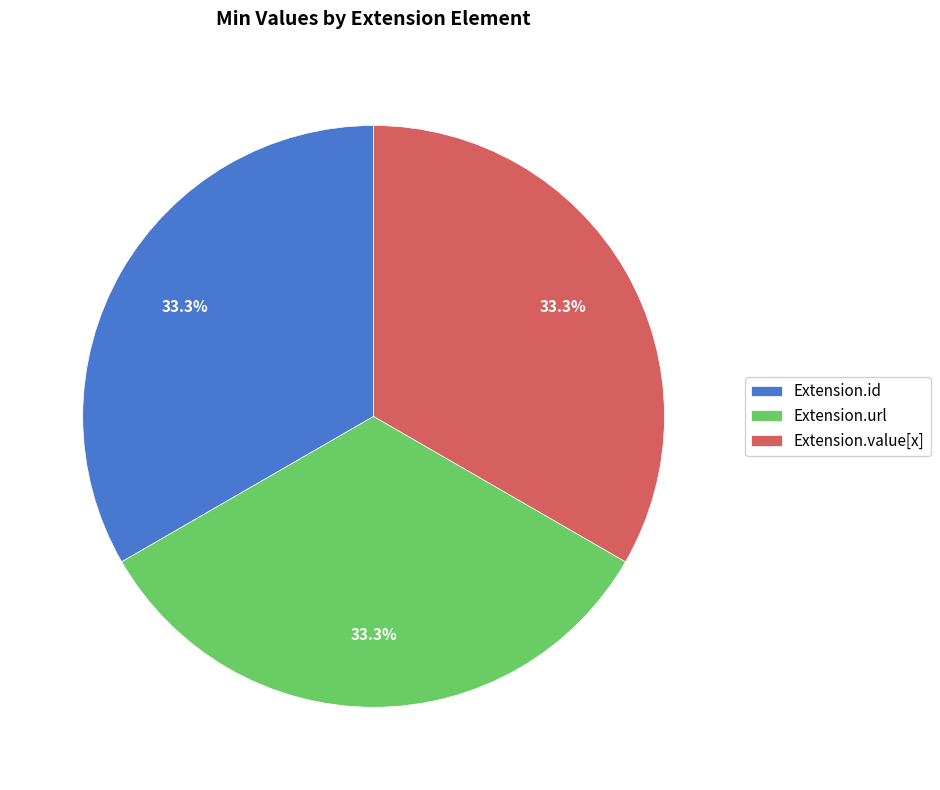

True or false: Extension.id accounts for 1% of the total.

False